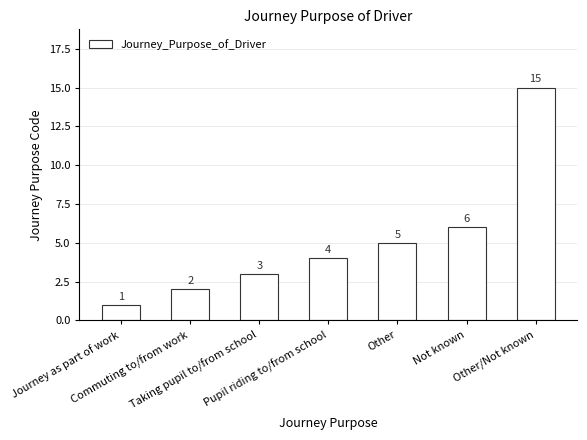

List the labels in order of value, largest first.

Other/Not known, Not known, Other, Pupil riding to/from school, Taking pupil to/from school, Commuting to/from work, Journey as part of work